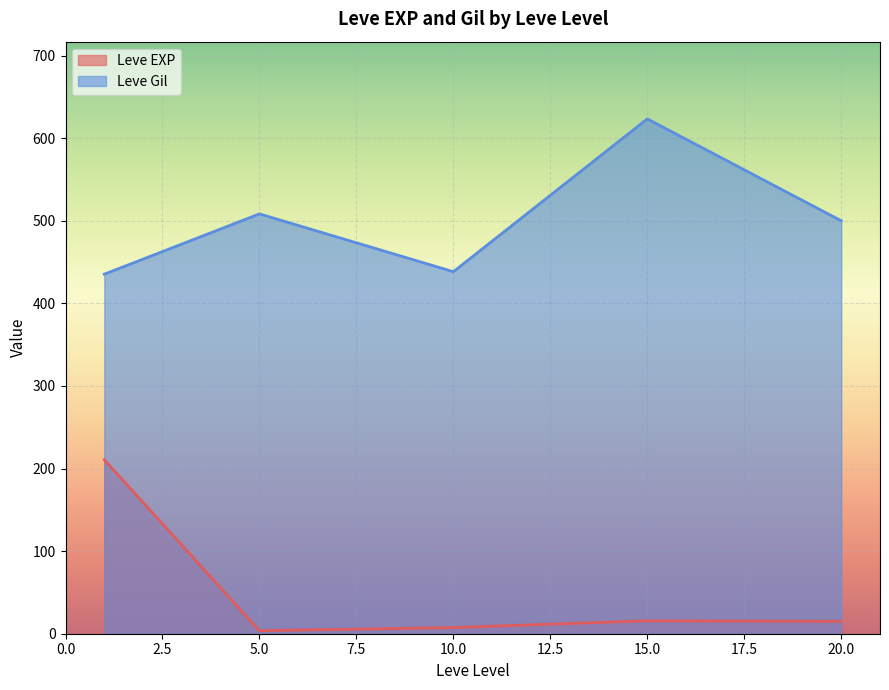

How many lines are shown in the chart?

2